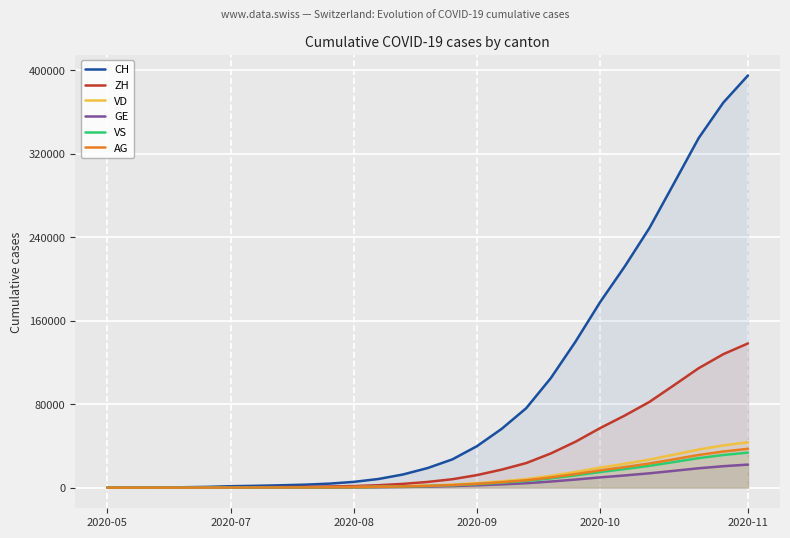

True or false: CH has a value of 27076 at 14.

True